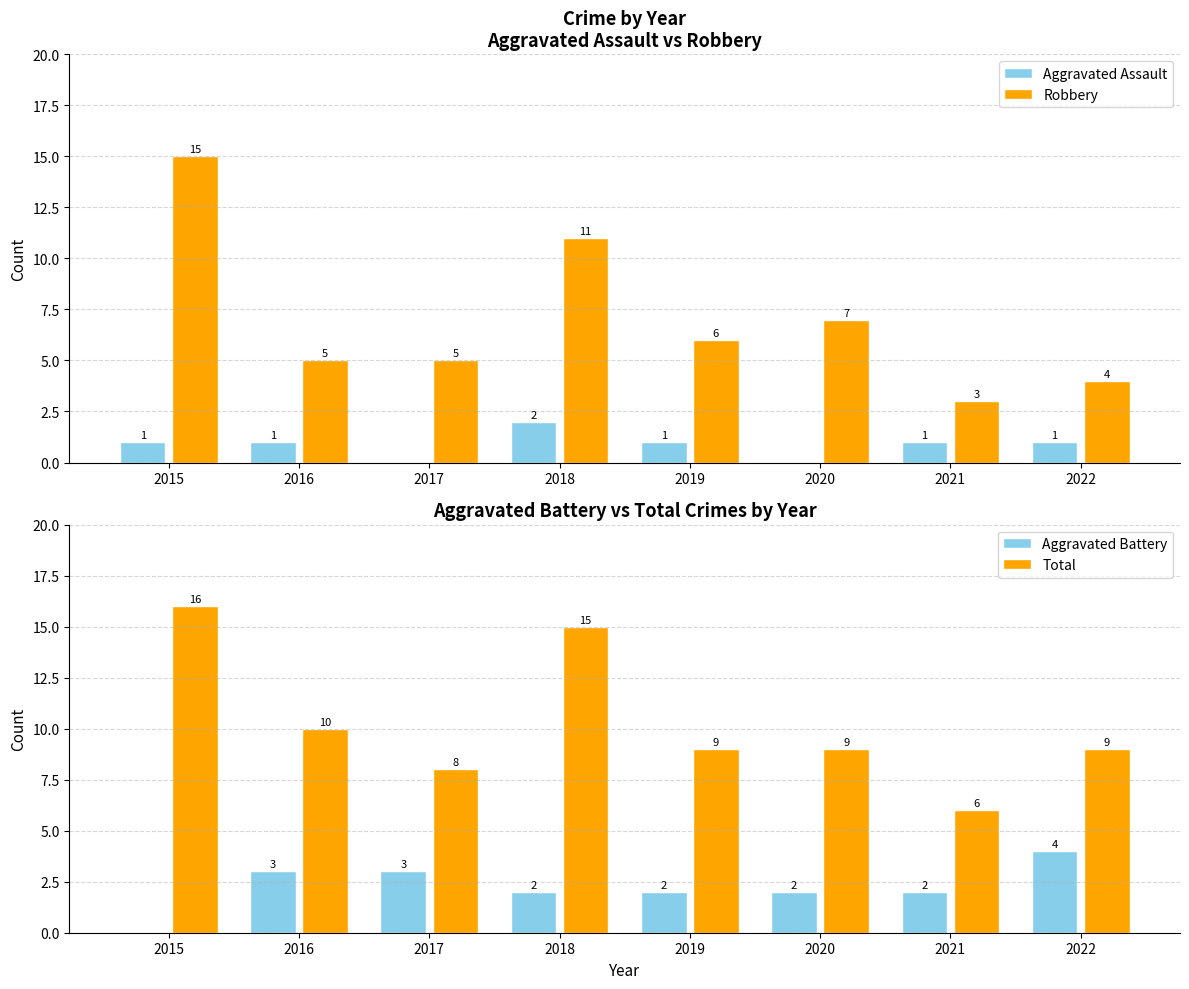

Is the value of Robbery at 2020 greater than the value of Aggravated Assault at 2017?

Yes